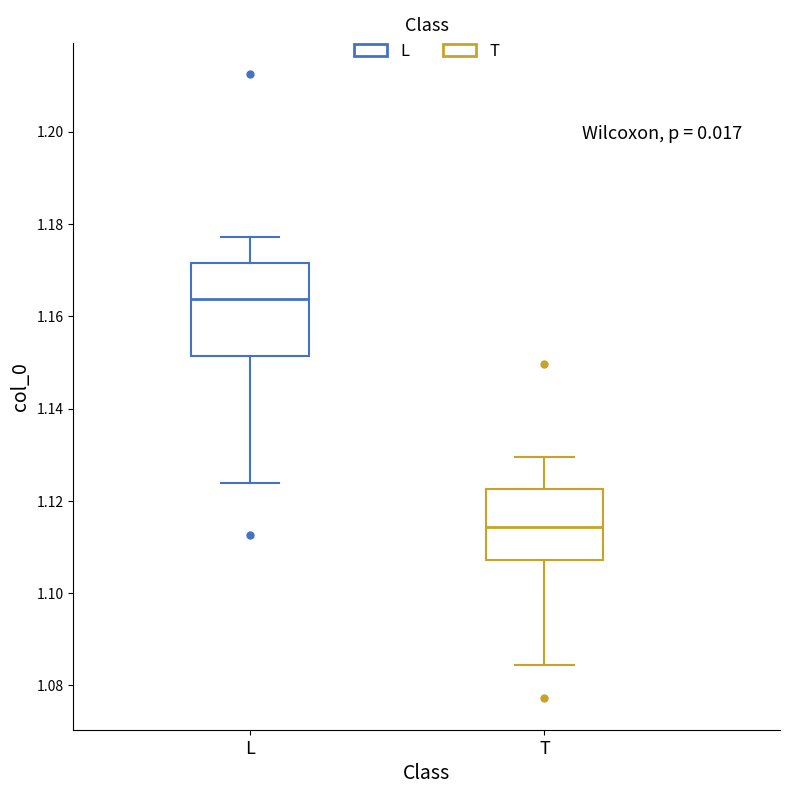

Which box is the tallest, from its lower edge to its upper edge?

L